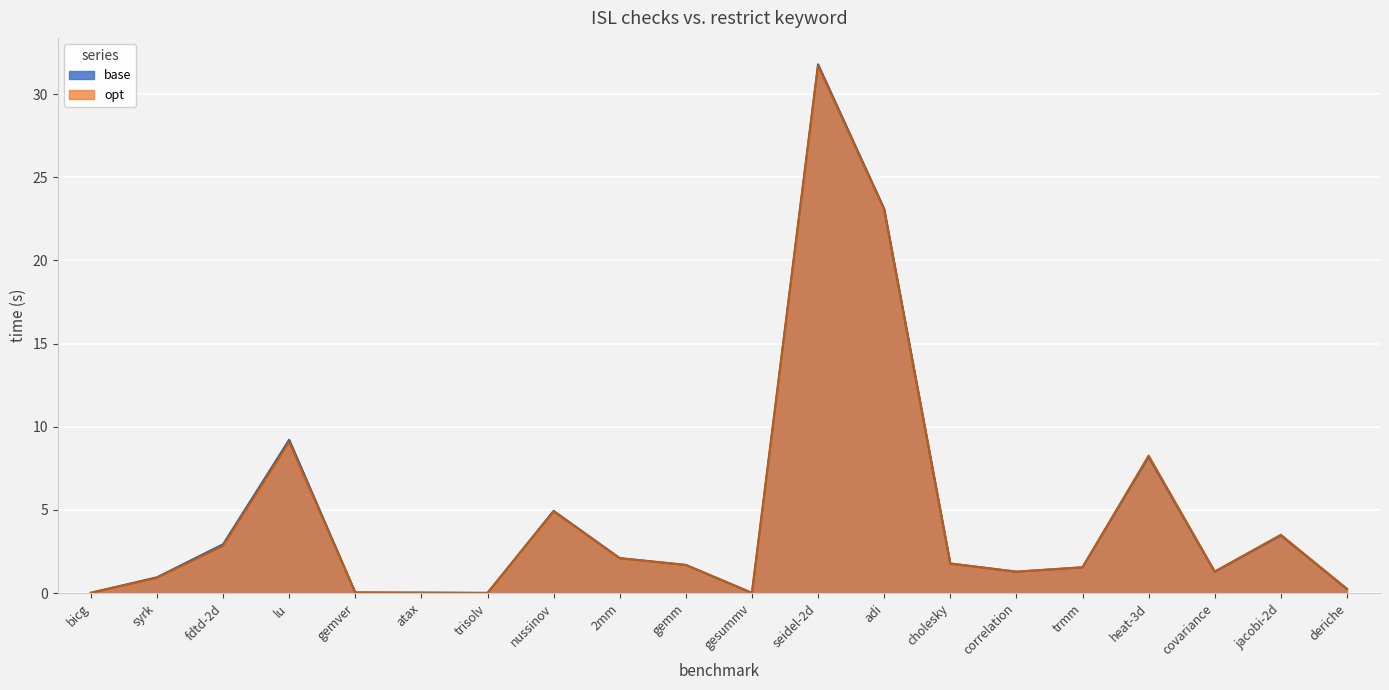

Reading left to right, what are all the values shown in this chart?

base: bicg=0.0	syrk=0.9	fdtd-2d=2.9	lu=9.2	gemver=0.0	atax=0.0	trisolv=0.0	nussinov=4.9	2mm=2.1	gemm=1.7	gesummv=0.0	seidel-2d=31.8	adi=23.1	cholesky=1.8	correlation=1.3	trmm=1.5	heat-3d=8.2	covariance=1.3	jacobi-2d=3.5	deriche=0.2
opt: bicg=0.0	syrk=0.9	fdtd-2d=2.8	lu=9.1	gemver=0.0	atax=0.0	trisolv=0.0	nussinov=4.9	2mm=2.1	gemm=1.7	gesummv=0.0	seidel-2d=31.7	adi=23.1	cholesky=1.8	correlation=1.3	trmm=1.5	heat-3d=8.3	covariance=1.3	jacobi-2d=3.5	deriche=0.2